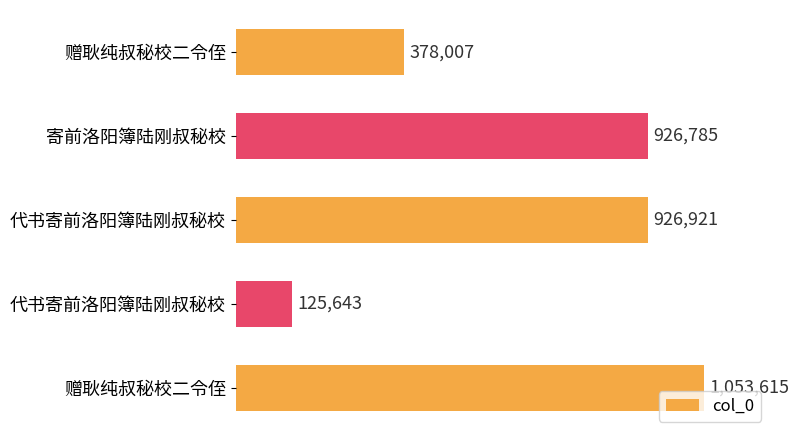

Are the bars grouped side by side (vs. stacked)?

No